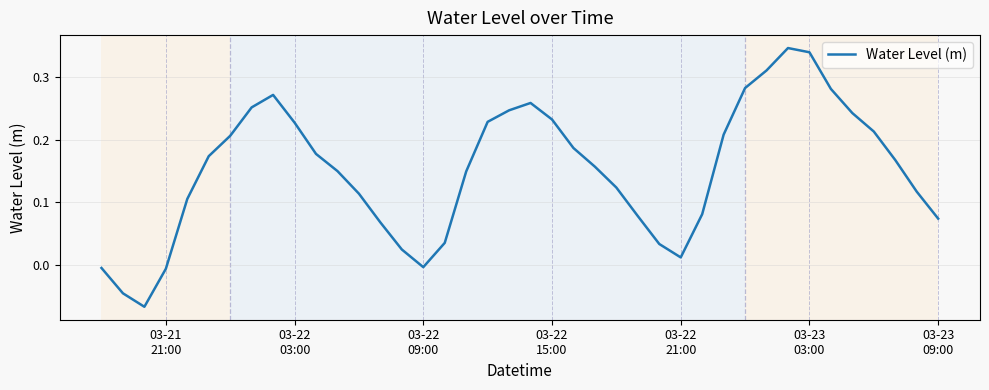

What is the difference between the maximum and minimum values?

0.4